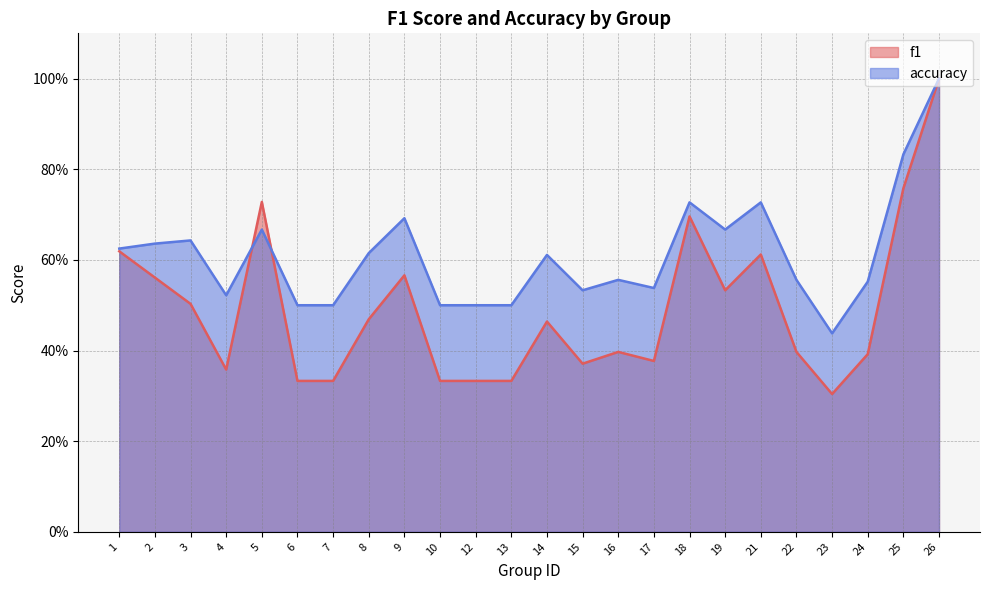

Reading left to right, extract all data points from this chart.

f1: 1=0.6	2=0.6	3=0.5	4=0.4	5=0.7	6=0.3	7=0.3	8=0.5	9=0.6	10=0.3	12=0.3	13=0.3	14=0.5	15=0.4	16=0.4	17=0.4	18=0.7	19=0.5	21=0.6	22=0.4	23=0.3	24=0.4	25=0.8	26=1.0
accuracy: 1=0.6	2=0.6	3=0.6	4=0.5	5=0.7	6=0.5	7=0.5	8=0.6	9=0.7	10=0.5	12=0.5	13=0.5	14=0.6	15=0.5	16=0.6	17=0.5	18=0.7	19=0.7	21=0.7	22=0.6	23=0.4	24=0.6	25=0.8	26=1.0